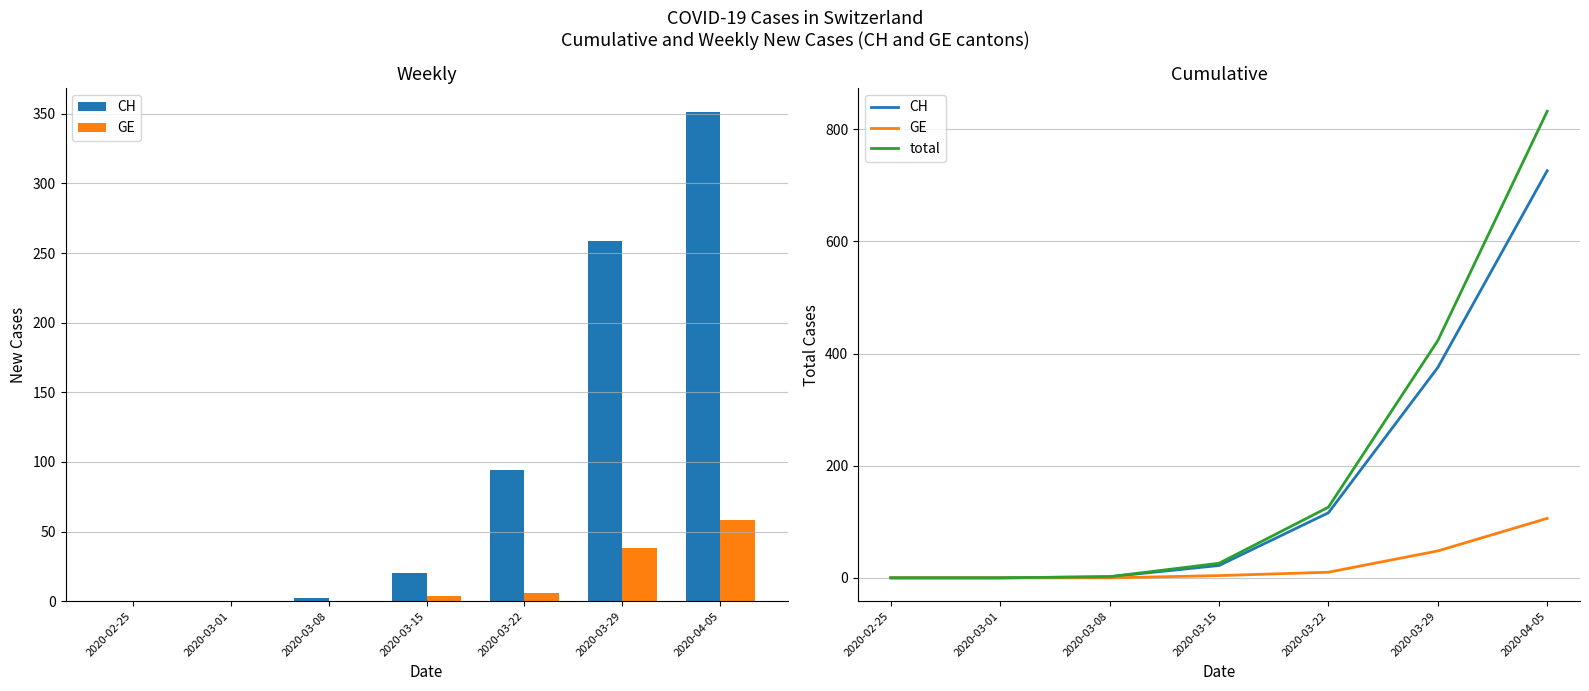

At 2020-03-08, list the series in order from smallest to largest.

GE, CH, total